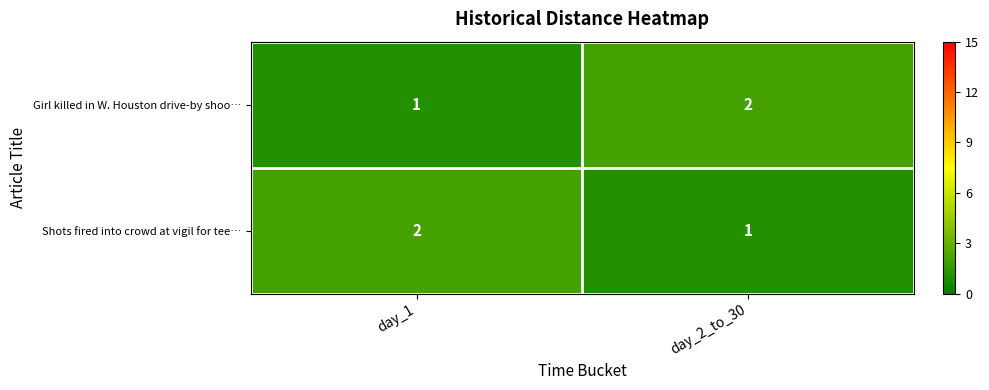

What is the total value across all series at day_2_to_30?

3